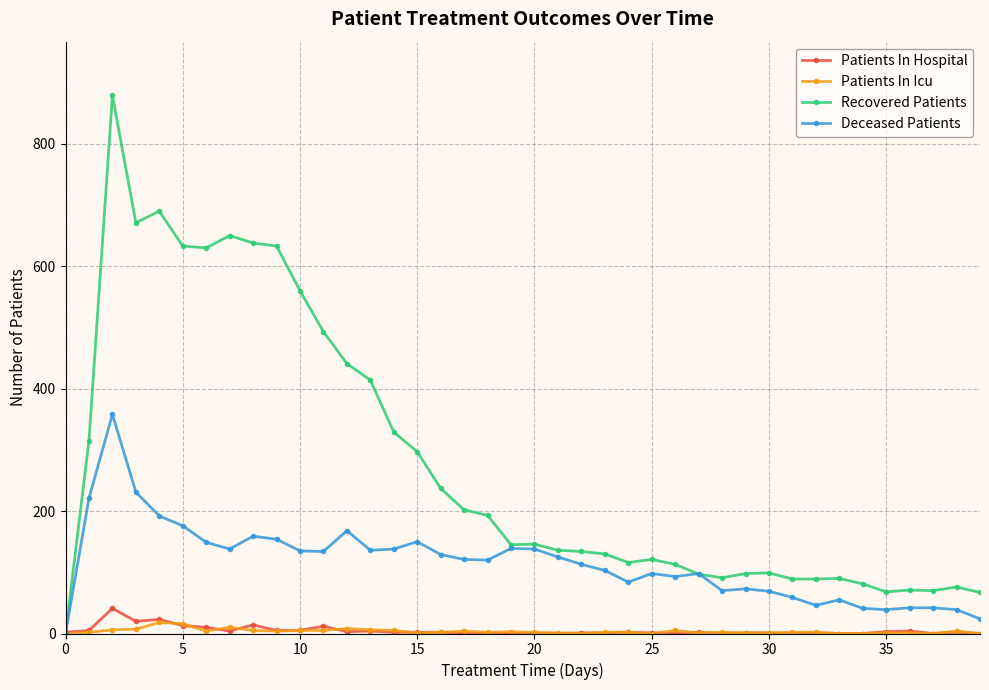

What is the greatest value displayed?

879